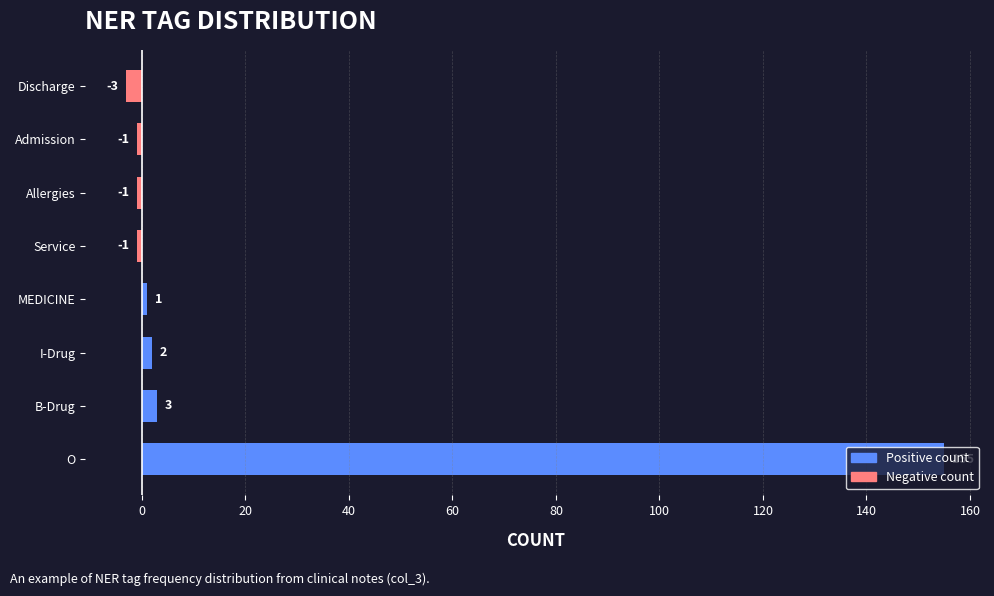

What is the change in value from O to I-Drug?

-153